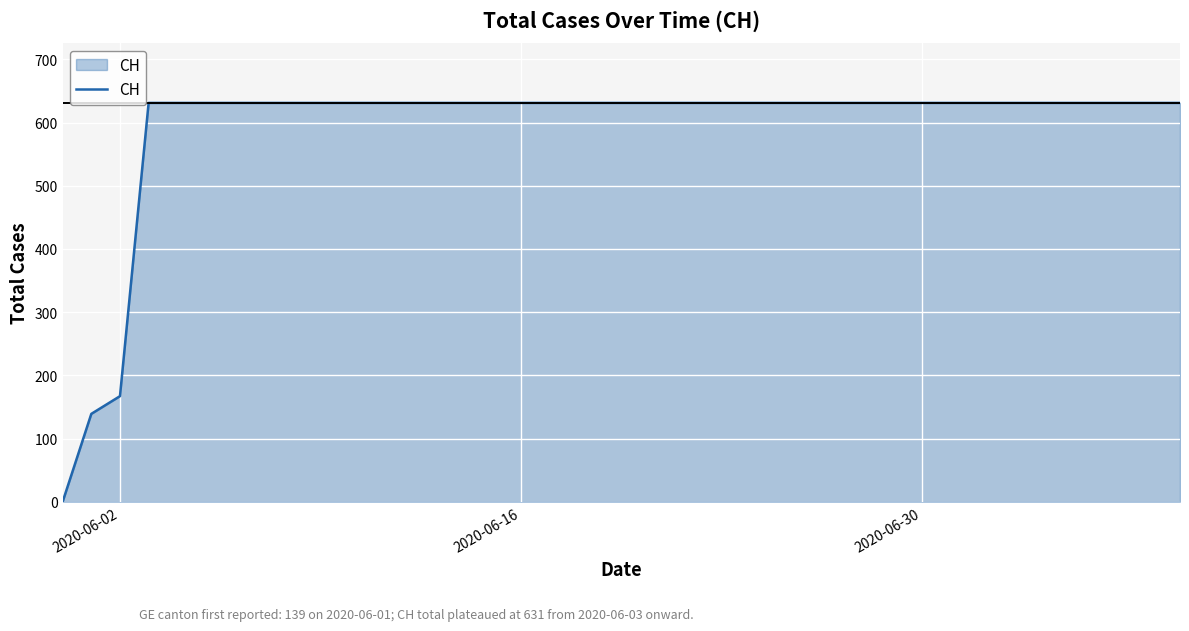

What is the difference between the maximum and minimum values?

631